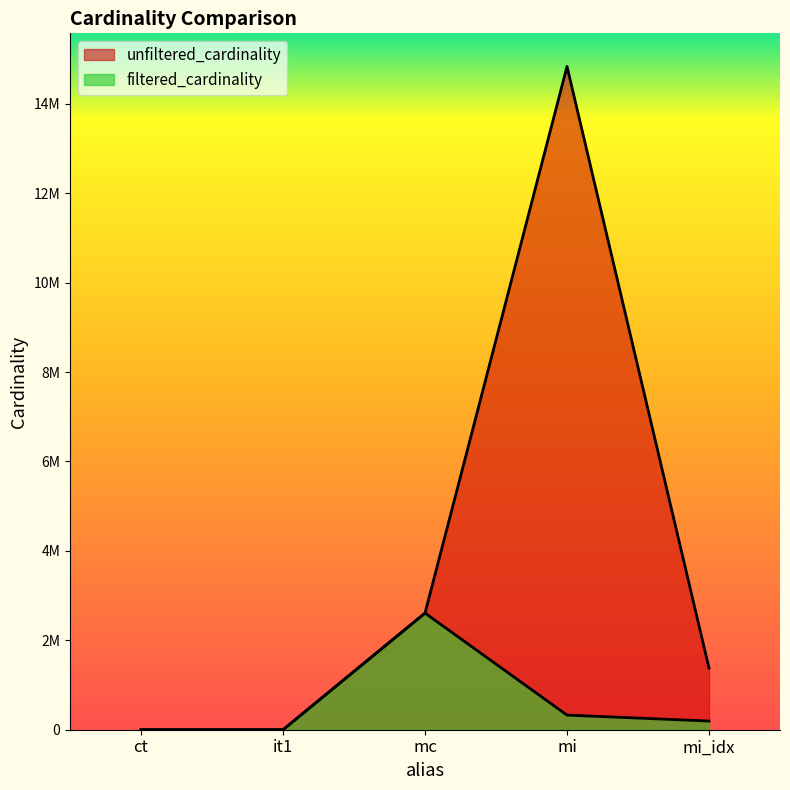

Read the filtered_cardinality value at mi.

327313